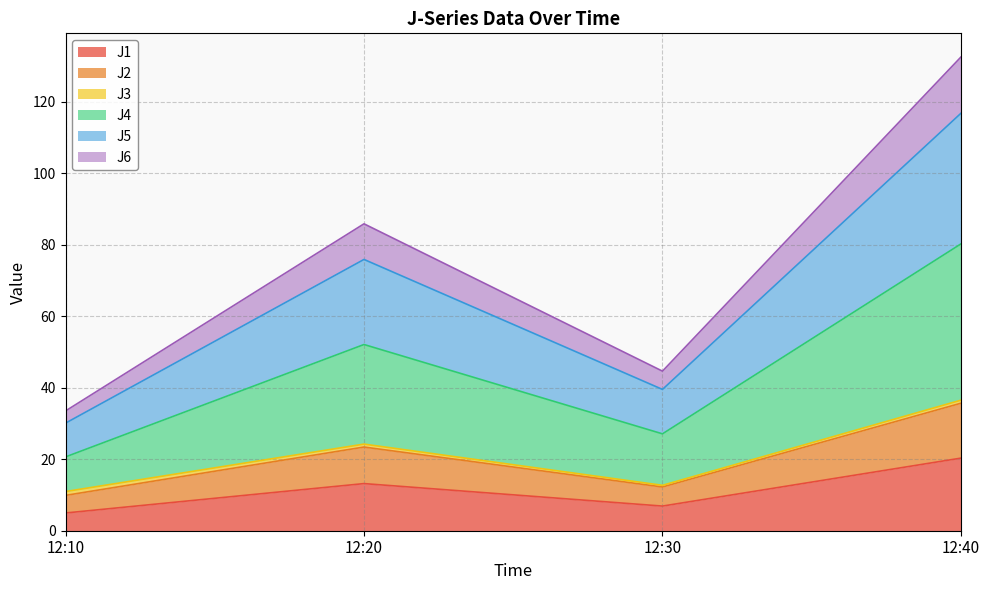

At which label does J1 reach its peak?

12:40